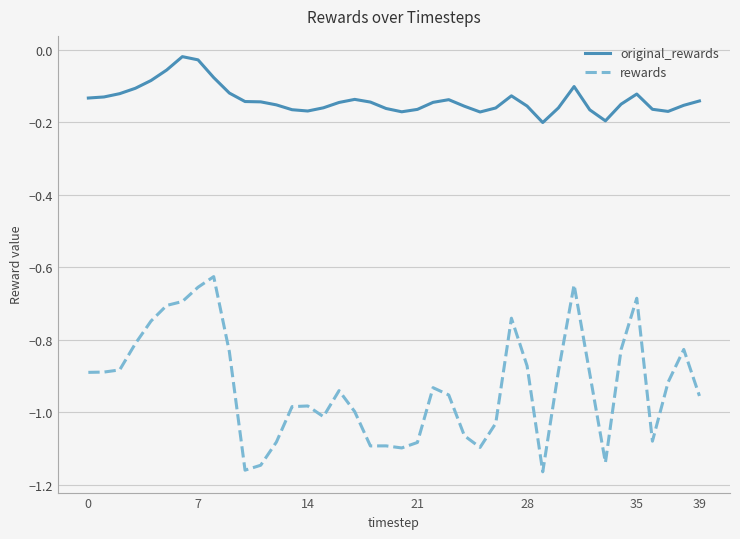

True or false: rewards and original_rewards cross at least once.

False